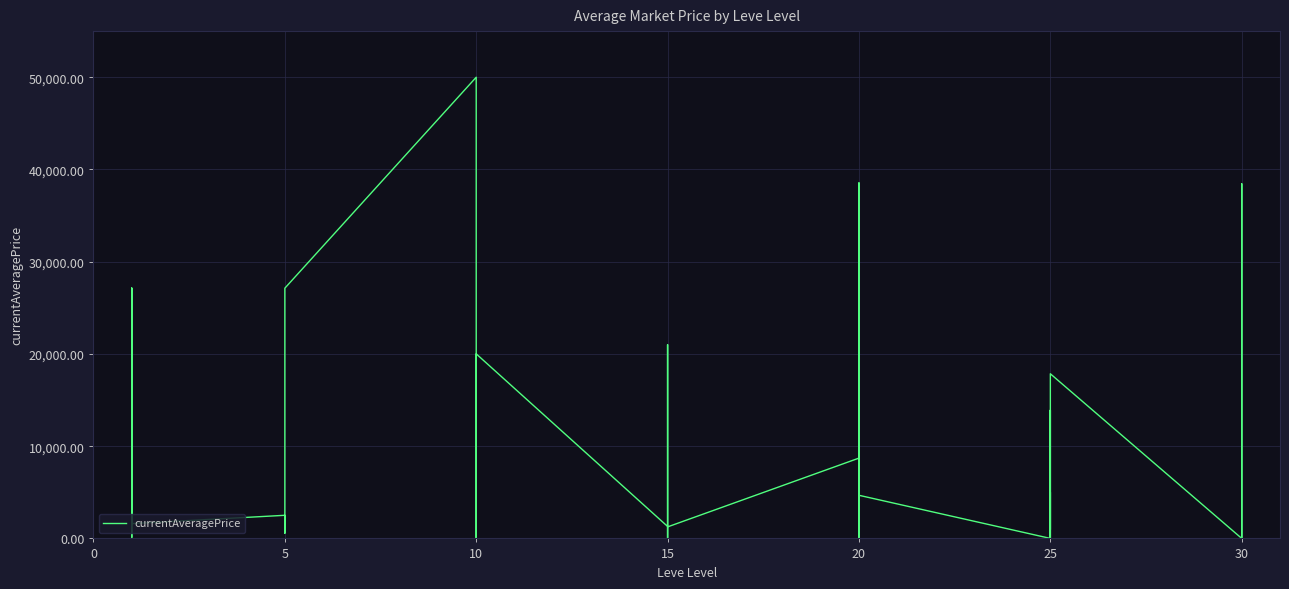

True or false: the data shows 46932.8 at 20.

False